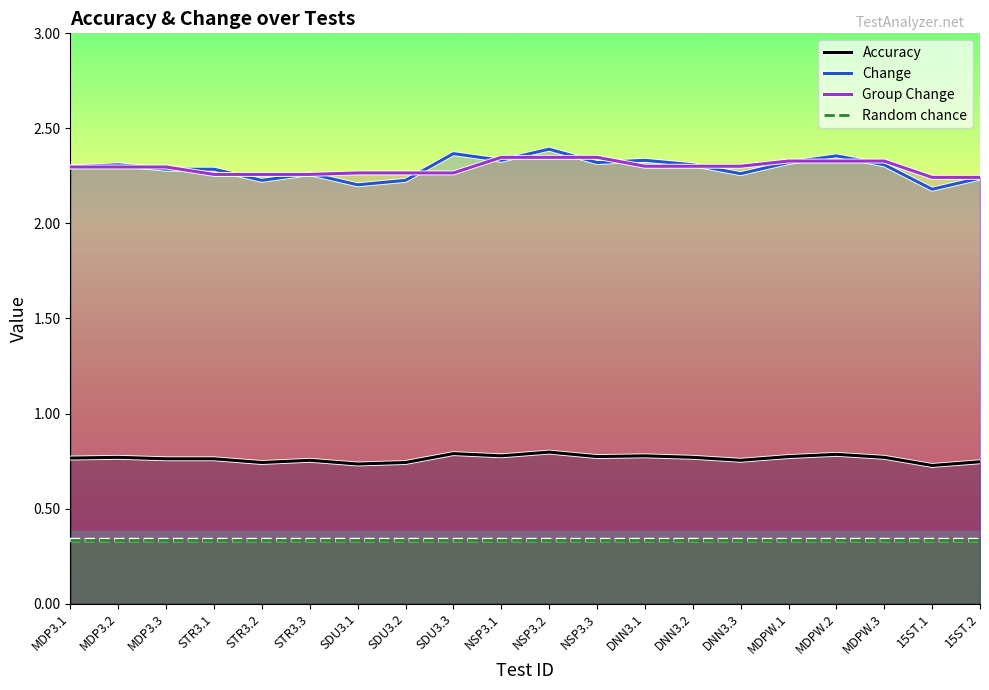

Rank the series by their maximum value, from highest to lowest.

Change, Group Change, Accuracy, Random chance